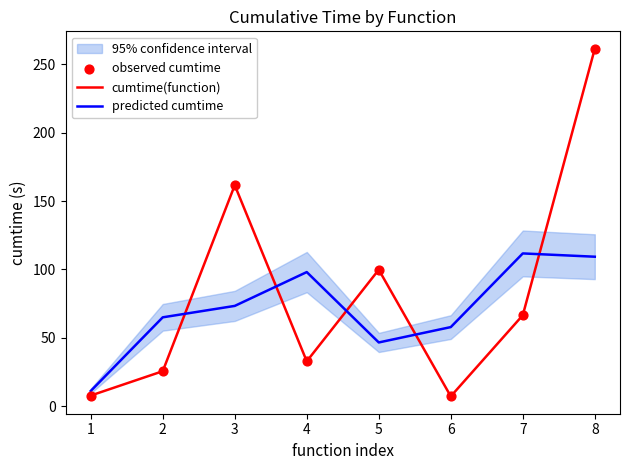

Which series has the largest total across all categories?

cumtime(function)